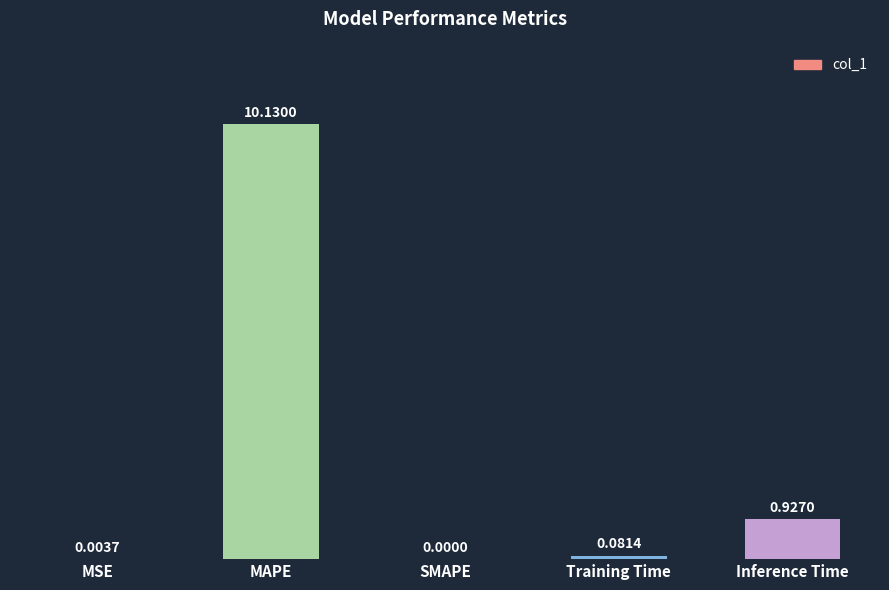

Which label corresponds to the largest value in the chart?

MAPE